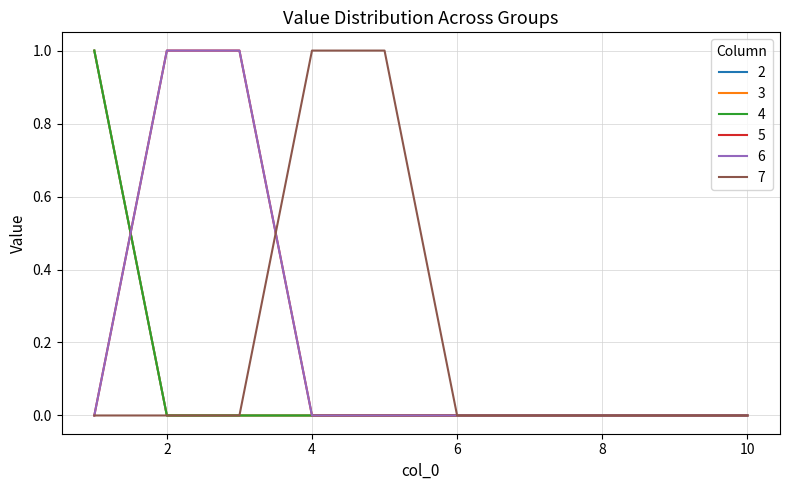

Does the chart display data point markers on the line(s)?

No